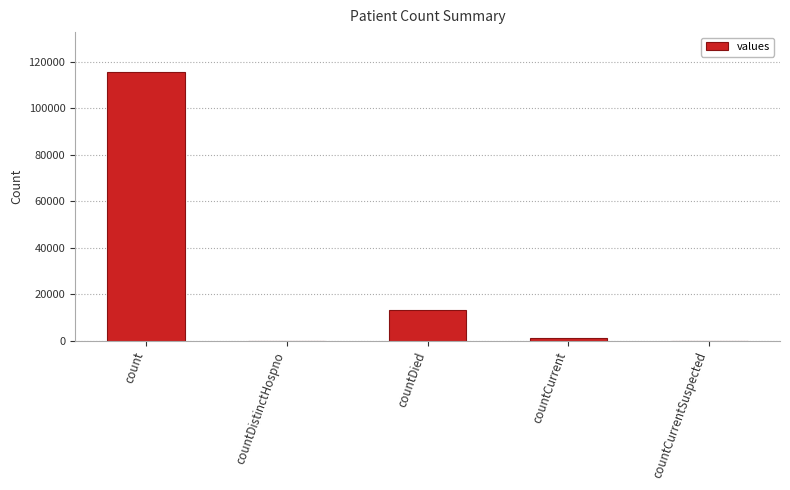

Which label corresponds to the largest value in the chart?

count